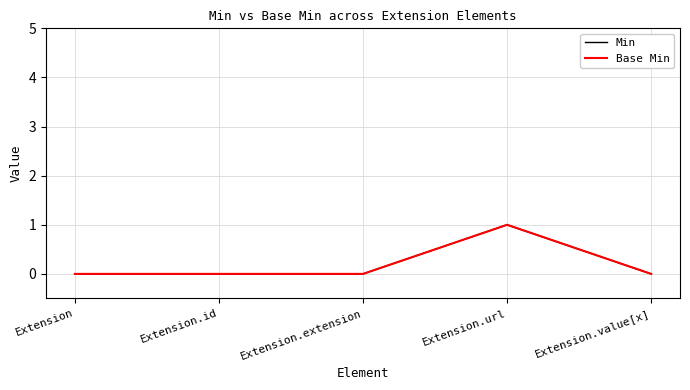

True or false: Min and Base Min cross at least once.

False